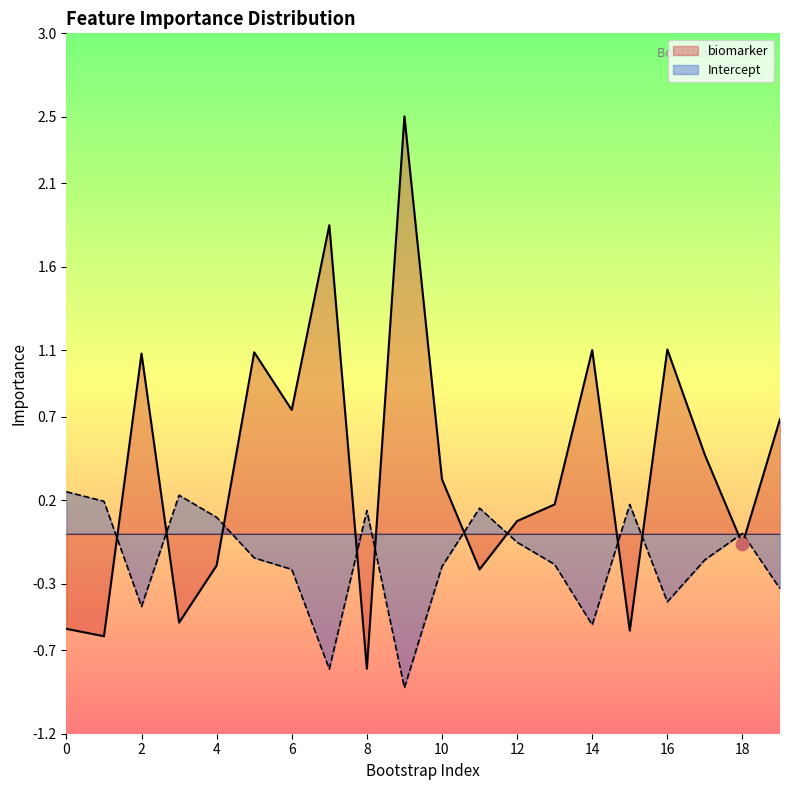

Is the value of biomarker at 16 greater than the value of Intercept at 17?

Yes